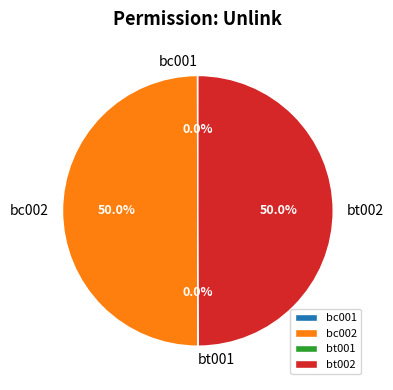

To the nearest percent, what percentage of the pie is bt002?

50%